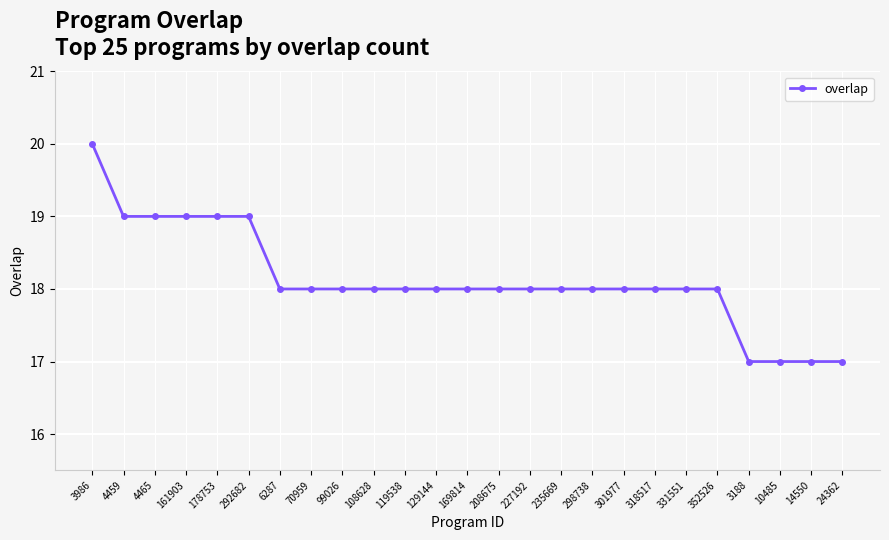

Which has a higher value, 99026 or 178753?

178753